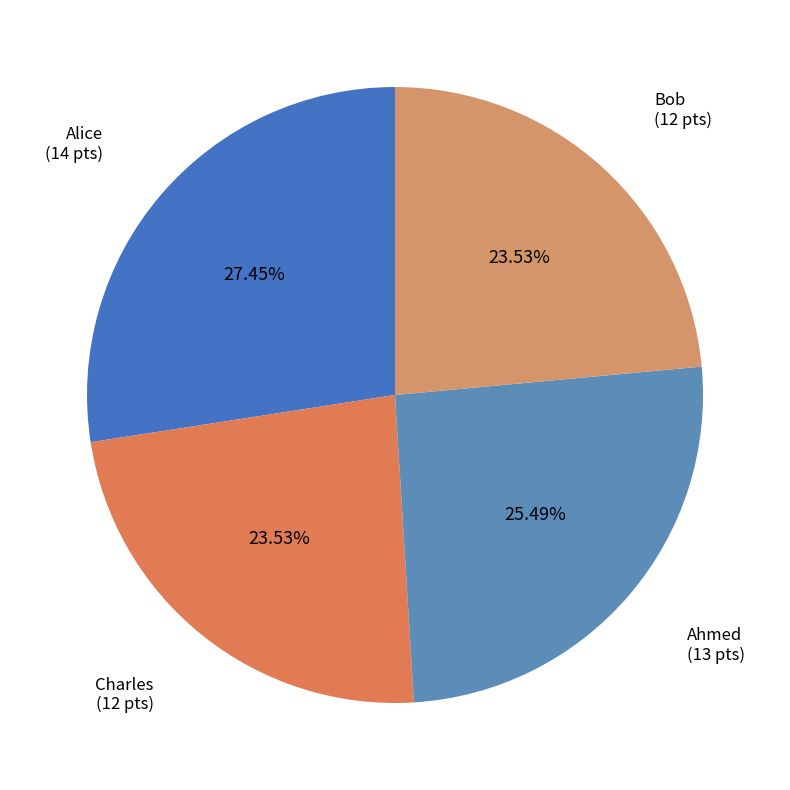

What is the ratio of the value at Bob to the value at Charles?

1.0